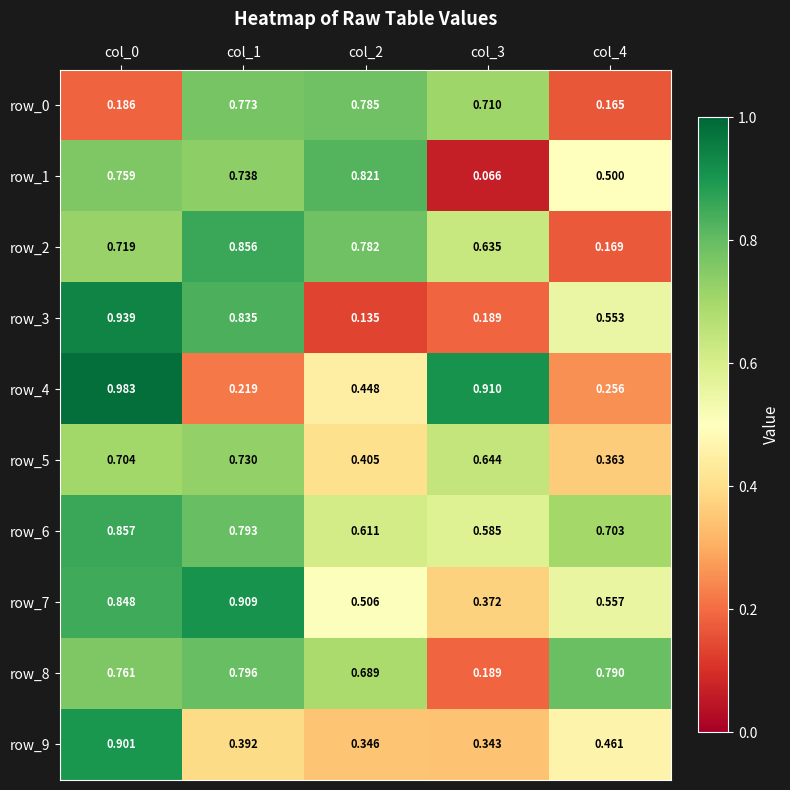

Is the value of row_2 at col_0 greater than the value of row_1 at col_3?

Yes